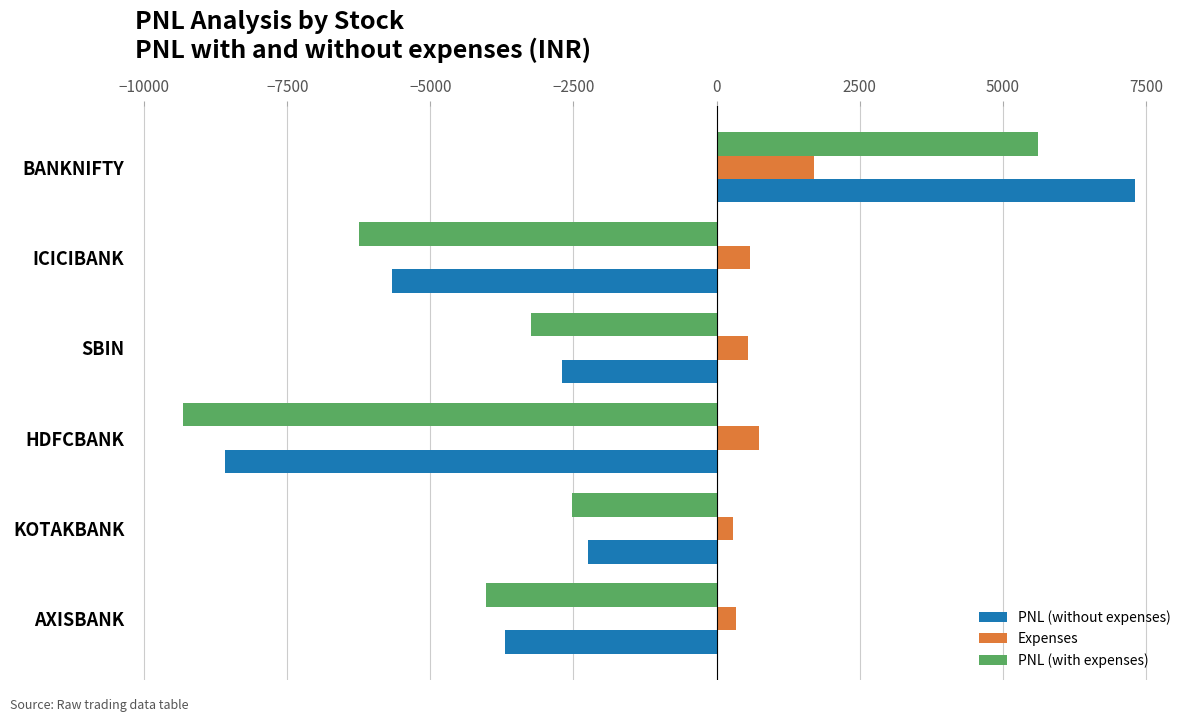

List the series in order of their overall mean, lowest first.

PNL (with expenses), PNL (without expenses), Expenses